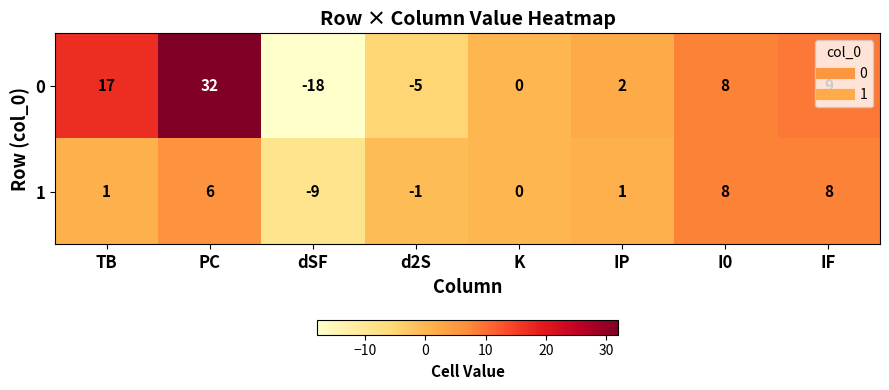

What is the average value of the 0 series?

6